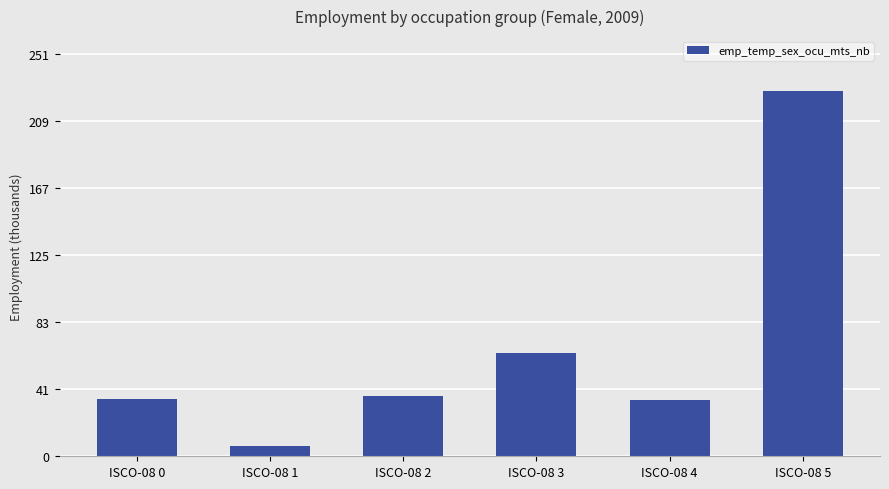

True or false: the data shows 228.5 at ISCO-08 5.

True